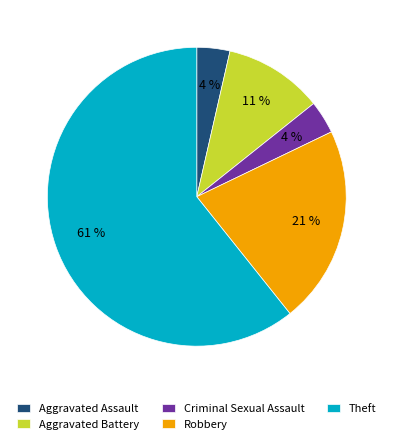

Is the sum of Theft and Robbery greater than half?

Yes